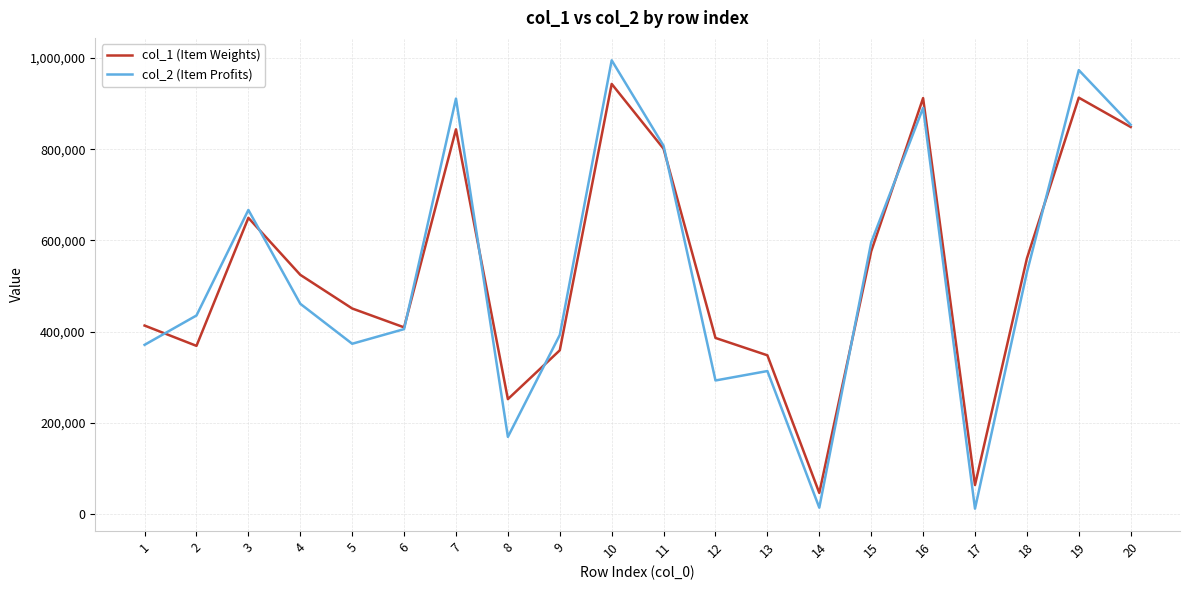

What is the maximum value shown in the chart?

994747